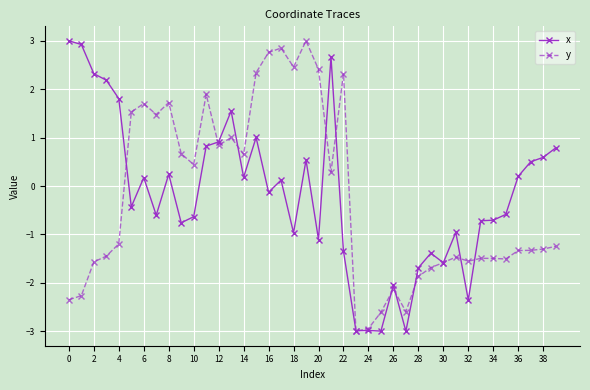

At how many categories does at least one series exceed 0?

27